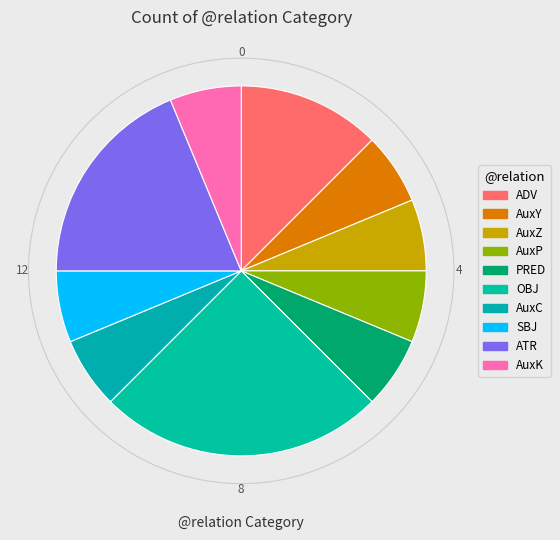

To the nearest percent, what percentage of the pie is AuxY?

6%